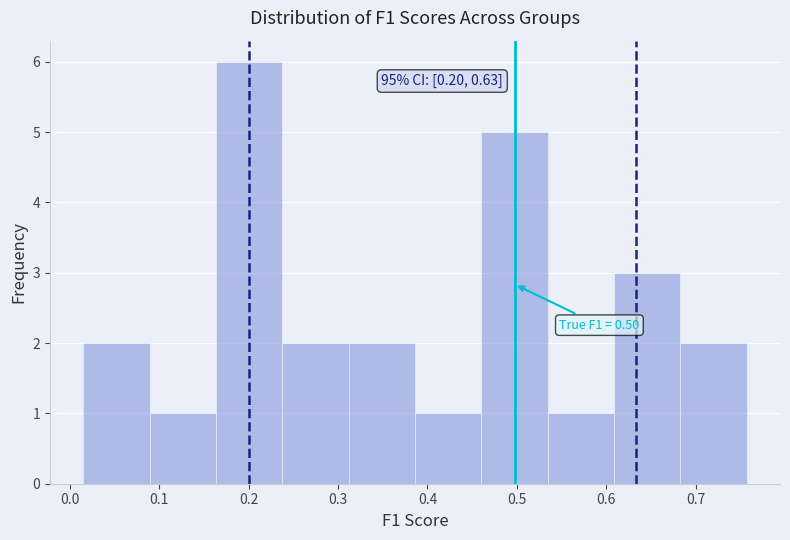

Which range on the x-axis has the tallest bar?

0.16 to 0.24